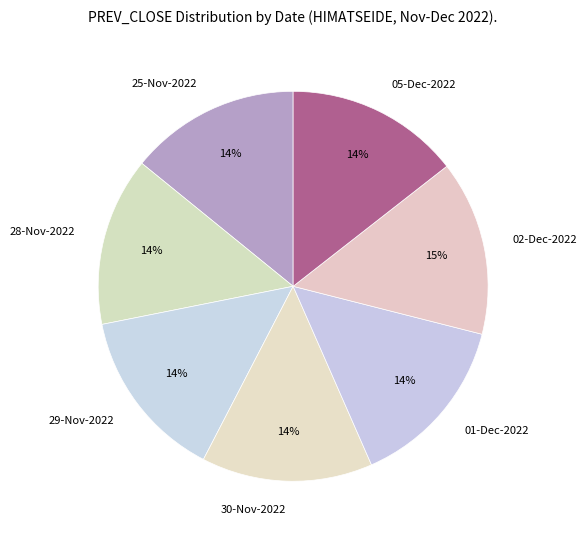

The 05-Dec-2022 slice represents 14% of the pie. True or false?

True